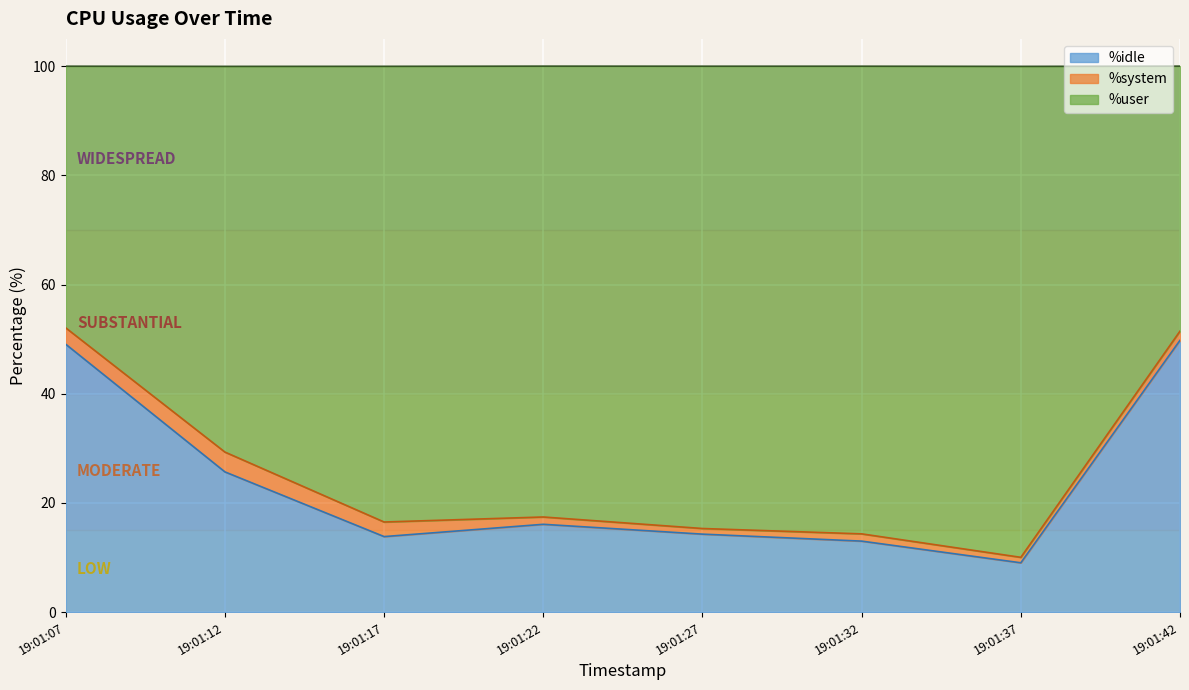

What is the smallest value displayed?

9.0